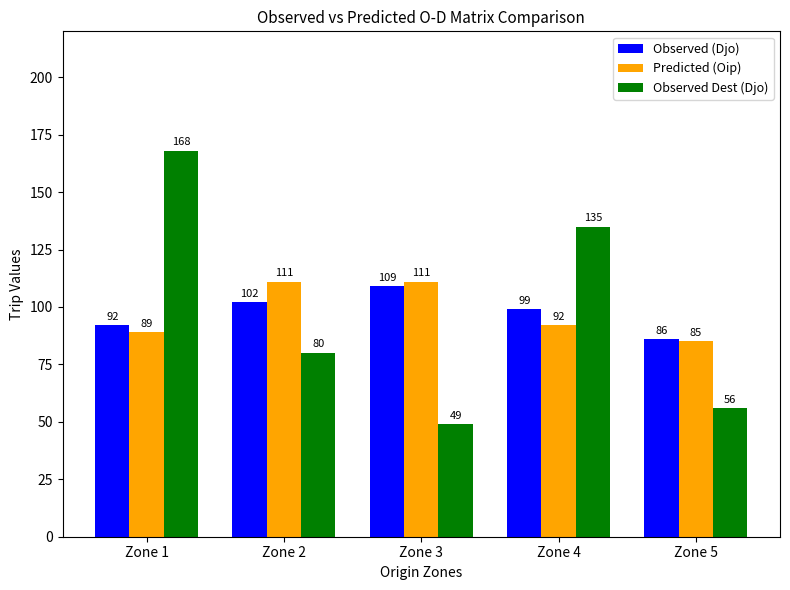

True or false: Observed Dest (Djo) has a value of 80 at Zone 2.

True